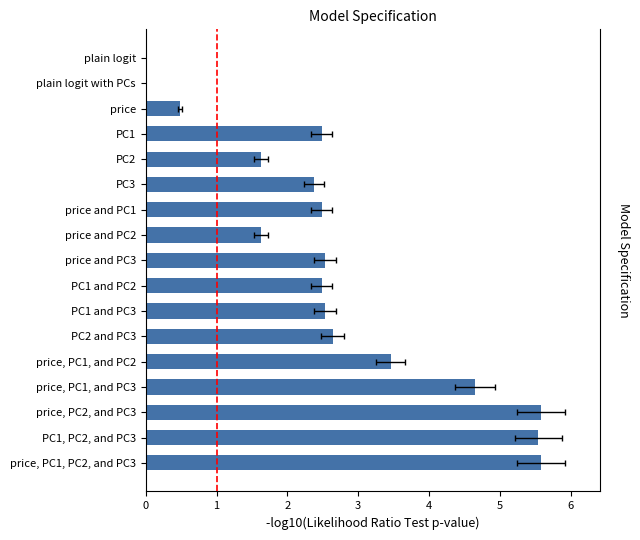

Count the number of values greater than 2.

12